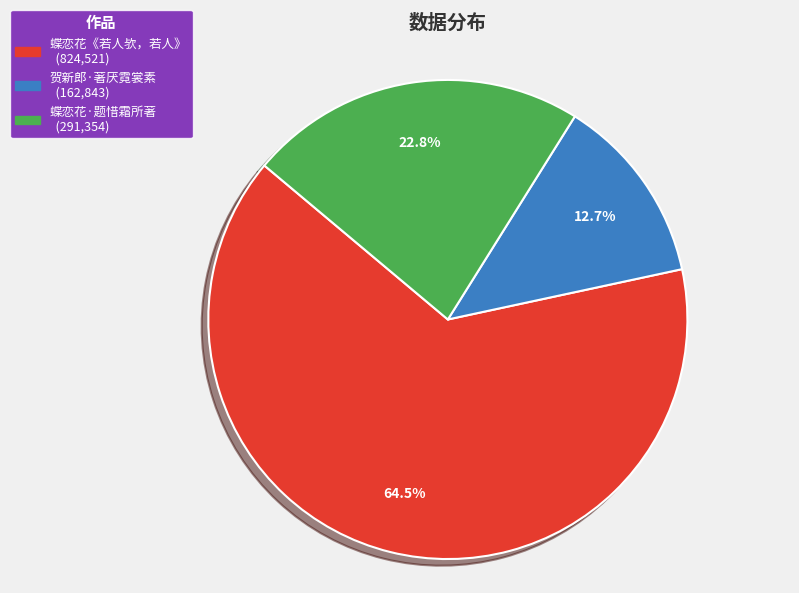

Is there a majority slice in this chart?

Yes